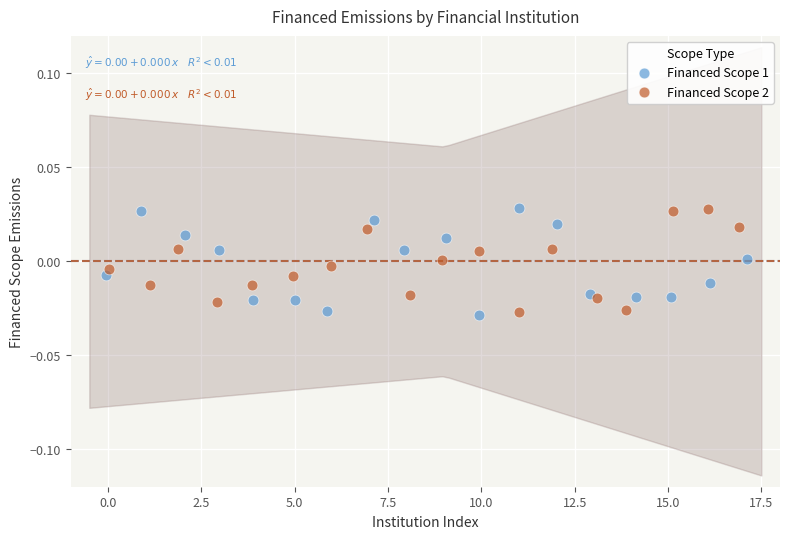

What are all the series names shown in the legend?

Financed Scope 1, Financed Scope 2